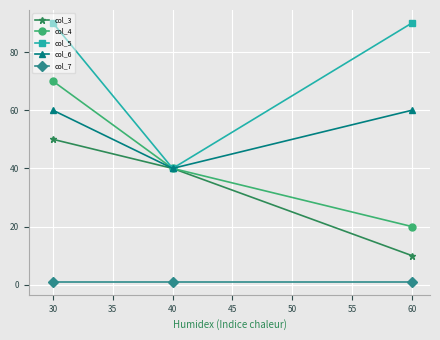

Rank the categories by col_4 value from lowest to highest.

60, 40, 30